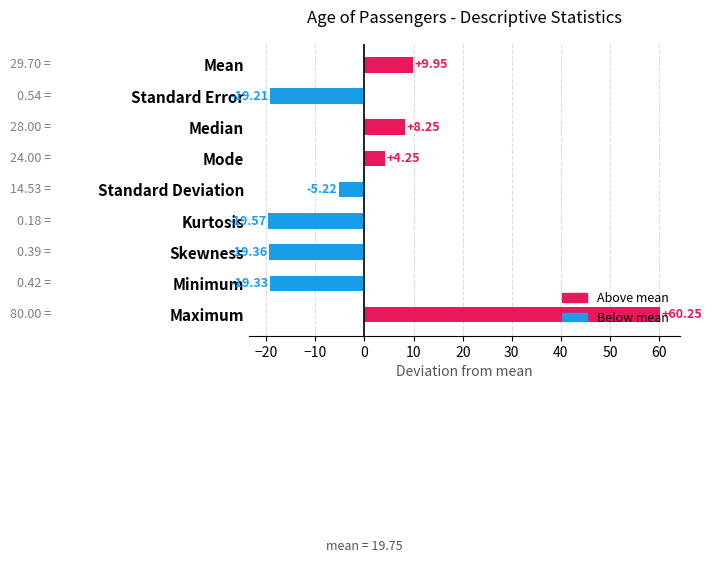

Between Standard Deviation and Mean, which is larger?

Mean